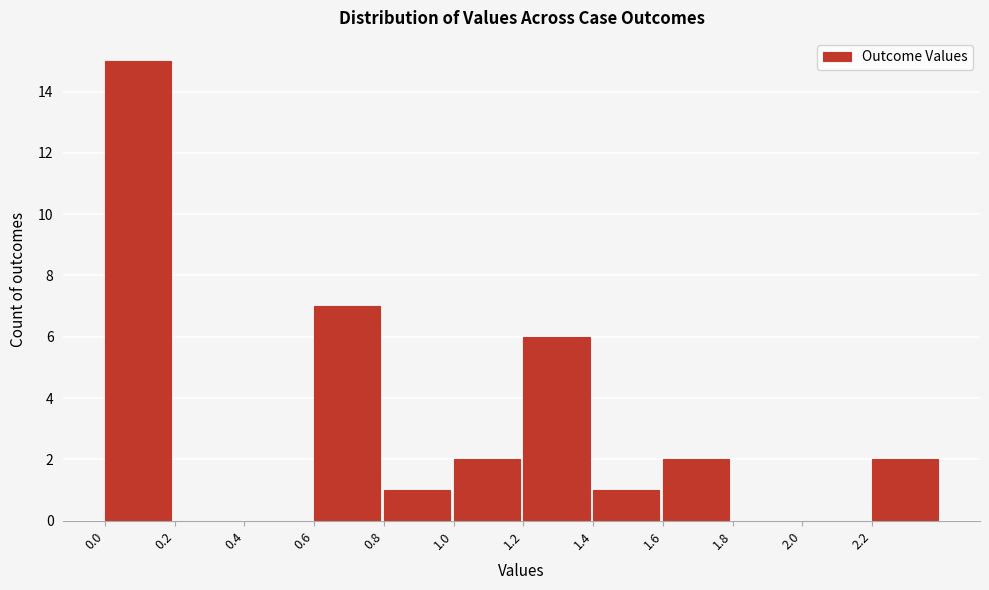

Reading left to right, list every bar in this chart as the range it spans on the x-axis followed by its height. The values are not printed on the chart, so give them approximately, as read against the axis.

0.0 to 0.2: 15
0.2 to 0.4: 0
0.4 to 0.6: 0
0.6 to 0.8: 7
0.8 to 1.0: 1
1.0 to 1.2: 2
1.2 to 1.4: 6
1.4 to 1.6: 1
1.6 to 1.8: 2
1.8 to 2.0: 0
2.0 to 2.2: 0
2.2 to 2.4: 2